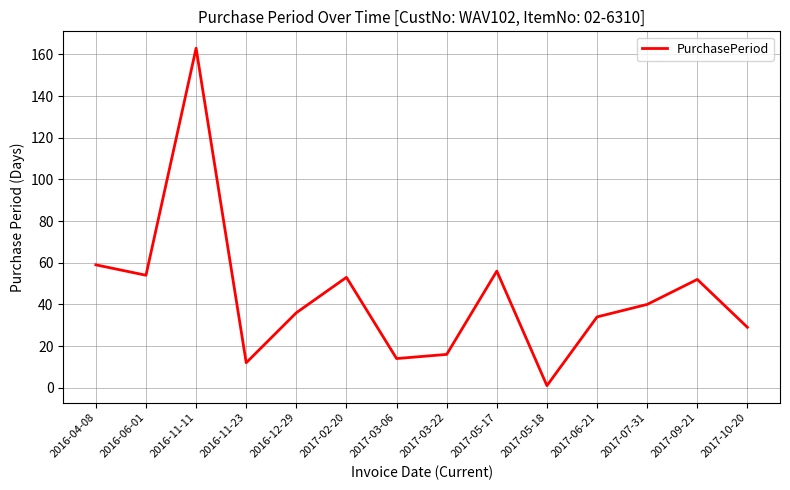

True or false: the data has more than 2 interior local peaks.

True